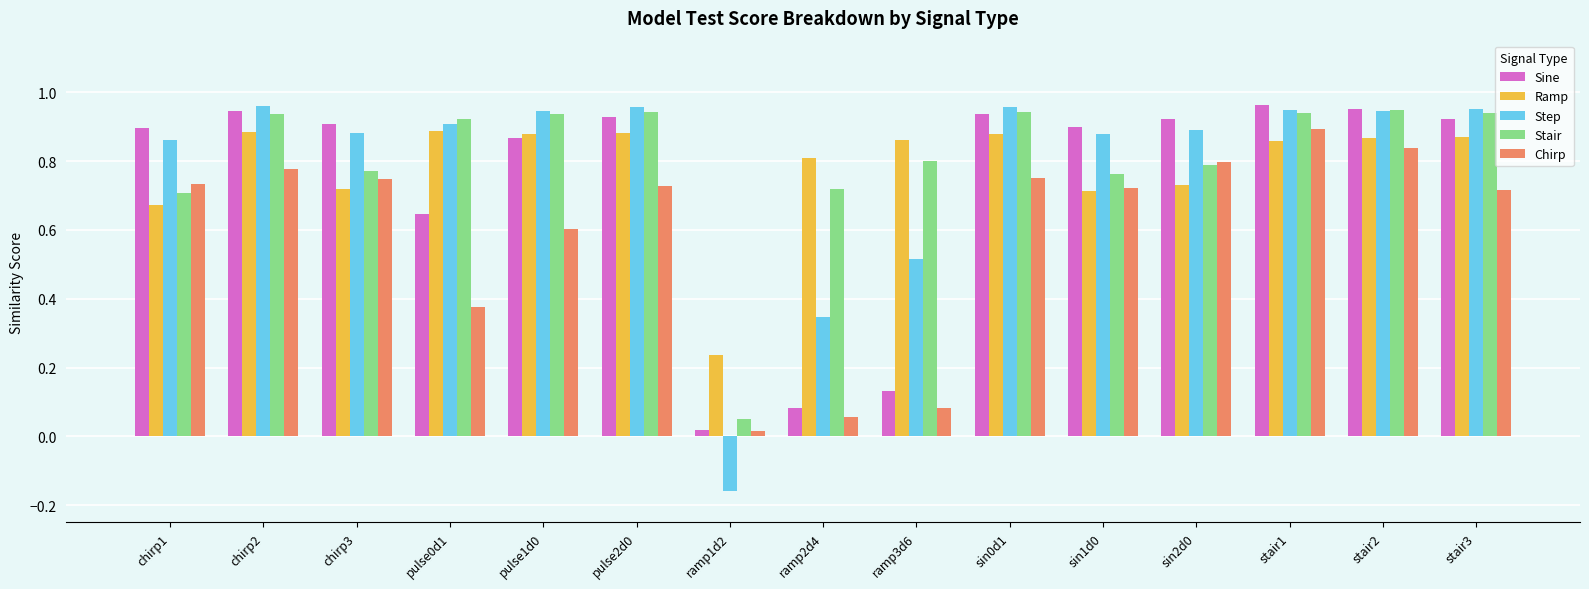

Which series has the widest spread of values?

Step